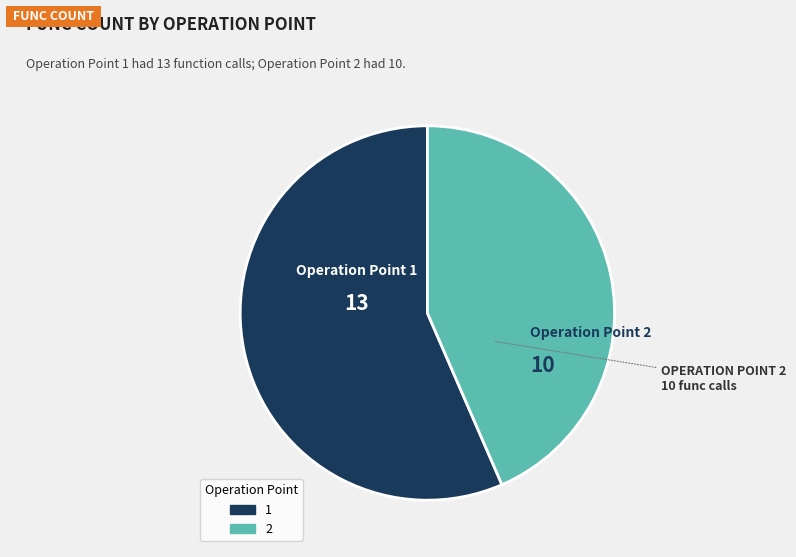

Between 2 and 1, which is larger?

1